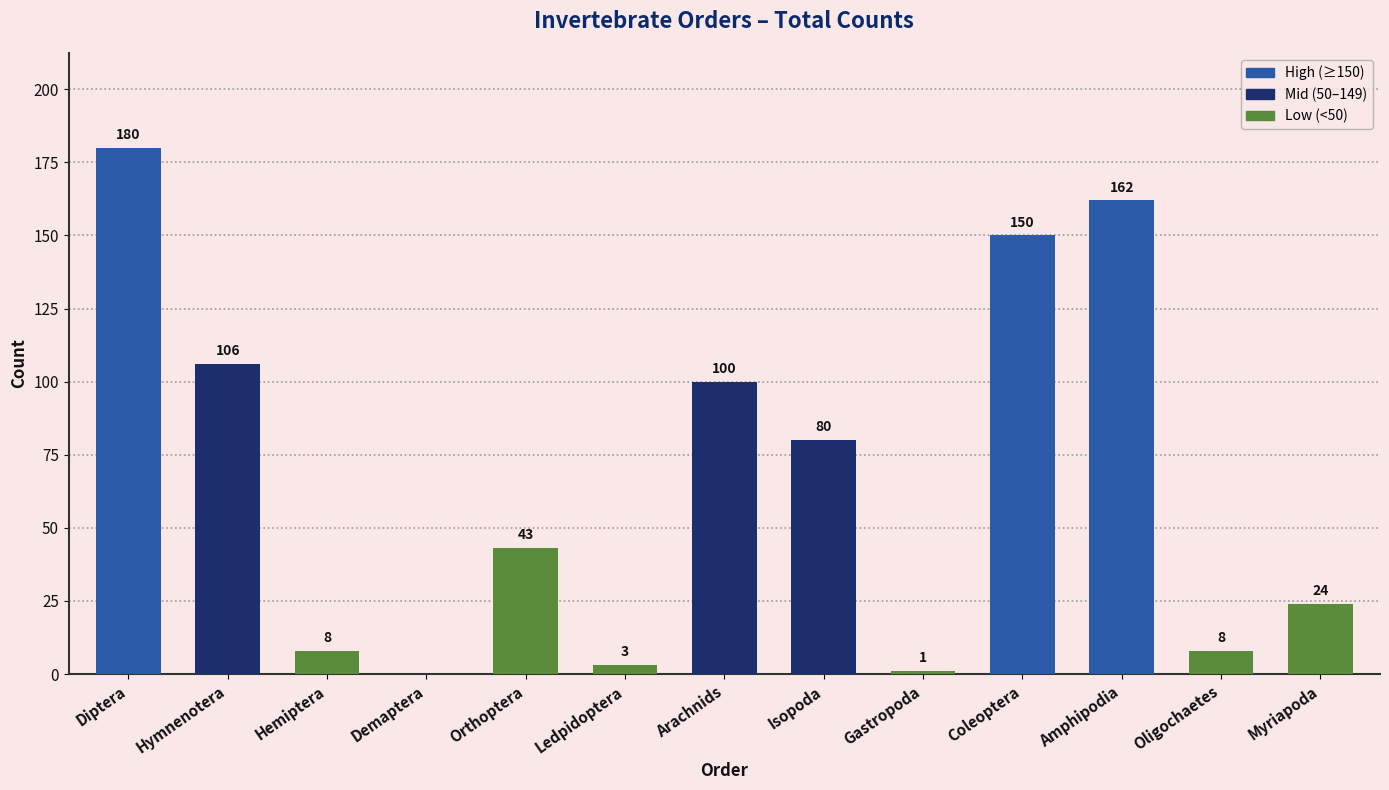

Read the value at Coleoptera, to the nearest 50.

150